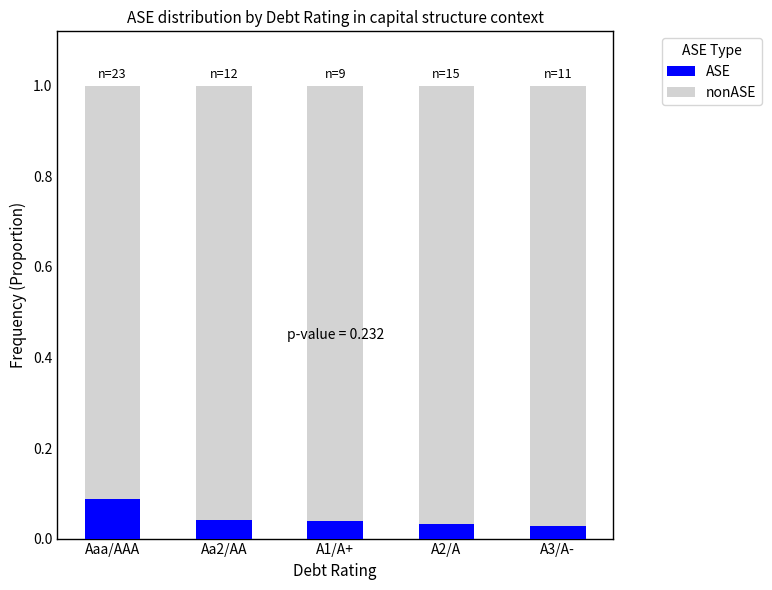

What is the total value across all series at A1/A+?

1.0